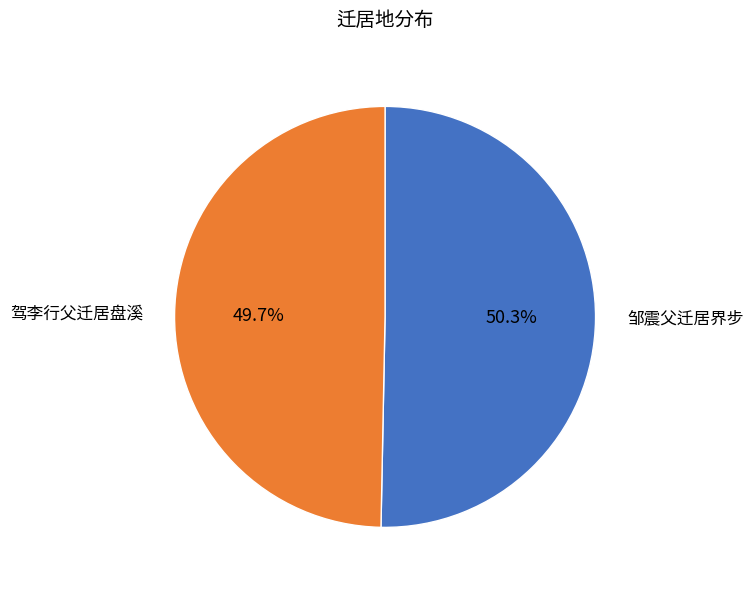

To the nearest percent, what is the difference between the largest and smallest slice percentages?

1%